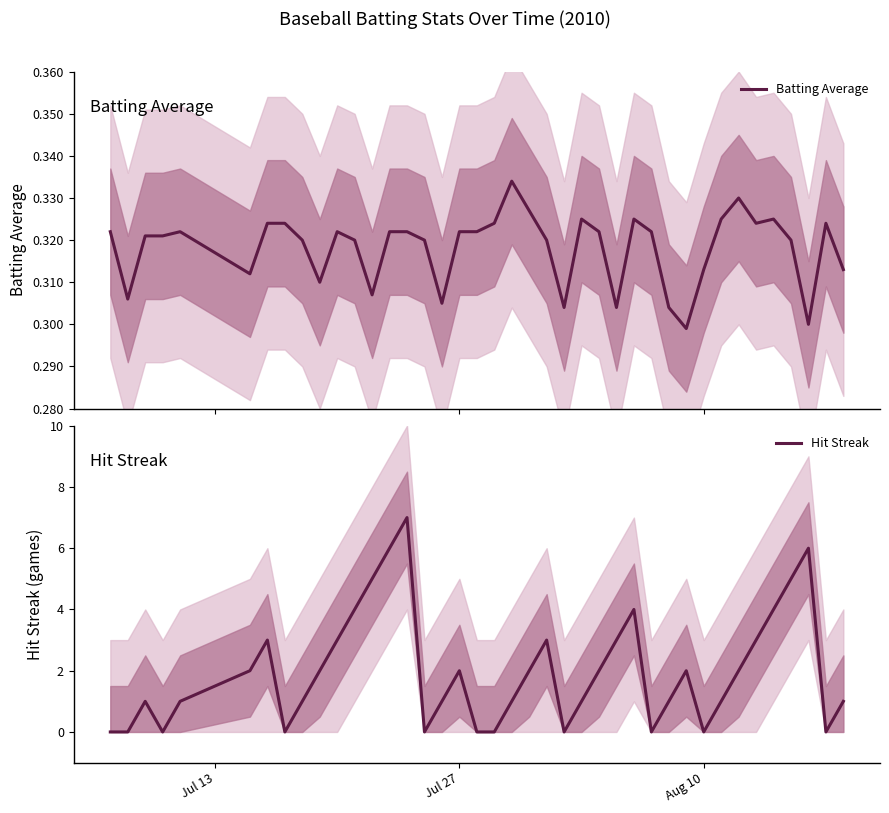

Rank the series by their average value, from lowest to highest.

Batting Average, Hit Streak